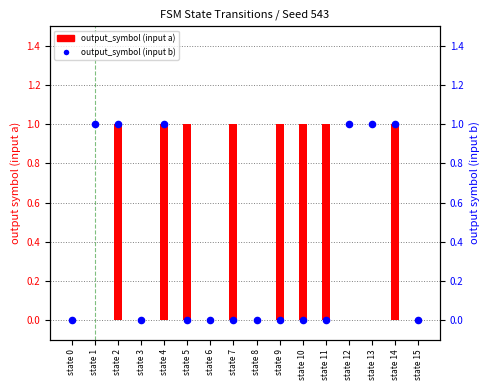

Which series contains the highest Y value?

output_symbol (input a)